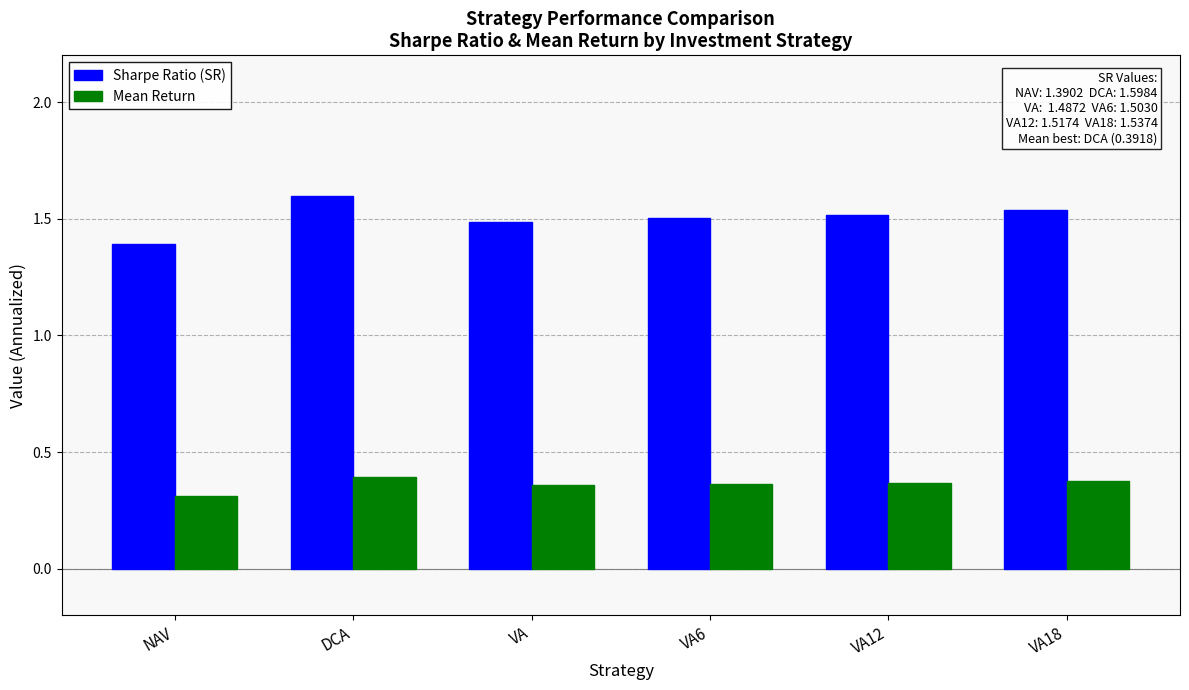

How many bars are there in total?

12